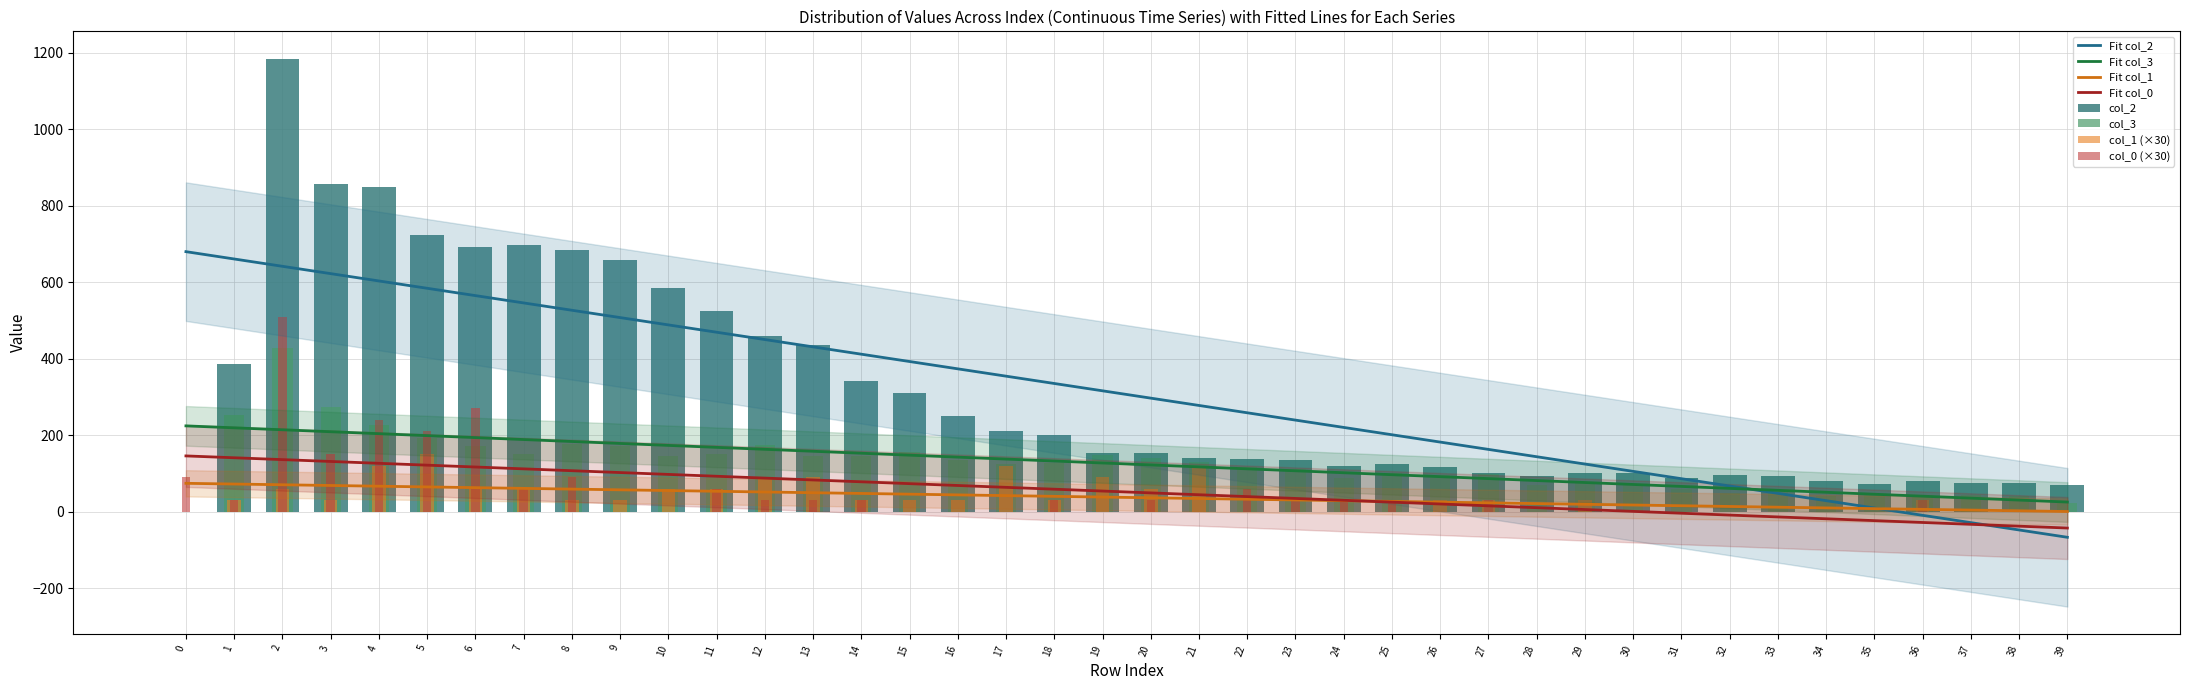

Reading right to left, transcribe all the data shown in this chart.

col_1: 39=0	38=0	37=0	36=30	35=0	34=0	33=0	32=0	31=0	30=0	29=30	28=0	27=30	26=30	25=0	24=0	23=0	22=0	21=120	20=60	19=90	18=30	17=120	16=30	15=30	14=30	13=90	12=90	11=60	10=60	9=30	8=30	7=60	6=60	5=150	4=120	3=30	2=60	1=30	0=0
col_0: 39=0	38=0	37=0	36=30	35=0	34=0	33=0	32=0	31=0	30=0	29=0	28=0	27=30	26=0	25=30	24=30	23=30	22=60	21=0	20=30	19=0	18=30	17=0	16=0	15=0	14=30	13=30	12=30	11=60	10=0	9=0	8=90	7=60	6=270	5=210	4=240	3=150	2=510	1=30	0=90
col_2: 39=69	38=76	37=74	36=80	35=72	34=80	33=93	32=96	31=89	30=102	29=102	28=94	27=102	26=117	25=126	24=120	23=134	22=138	21=141	20=153	19=153	18=200	17=212	16=249	15=310	14=342	13=437	12=460	11=526	10=586	9=659	8=684	7=696	6=691	5=723	4=849	3=857	2=1184	1=386	0=0
col_3: 39=24	38=41	37=44	36=42	35=43	34=41	33=55	32=50	31=60	30=71	29=76	28=71	27=98	26=96	25=101	24=87	23=111	22=117	21=129	20=141	19=148	18=127	17=126	16=134	15=155	14=146	13=145	12=174	11=152	10=145	9=173	8=177	7=151	6=172	5=194	4=226	3=273	2=428	1=254	0=0